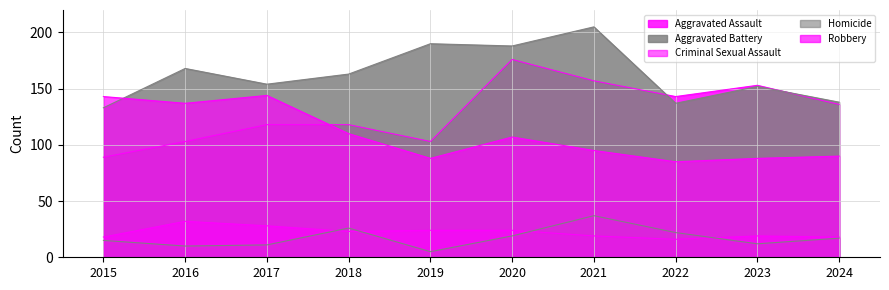

Which series has the widest spread of values?

Aggravated Assault